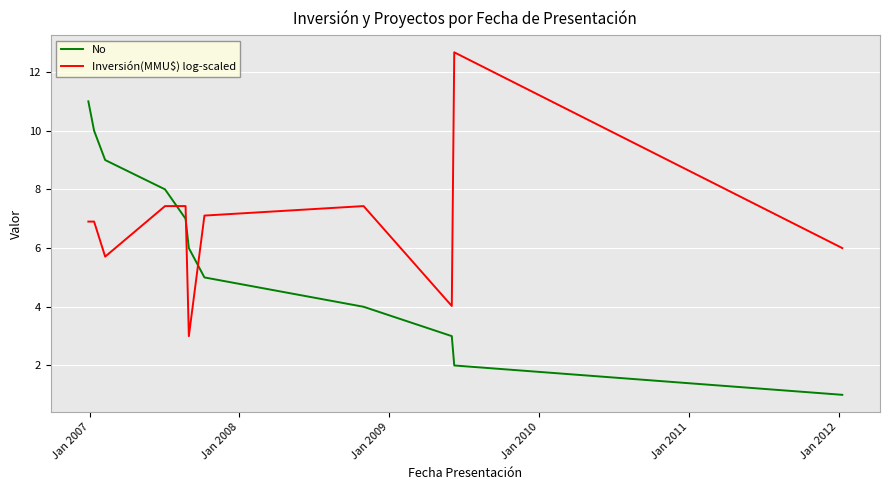

True or false: No and Inversión(MMU$) log-scaled intersect in this chart.

True